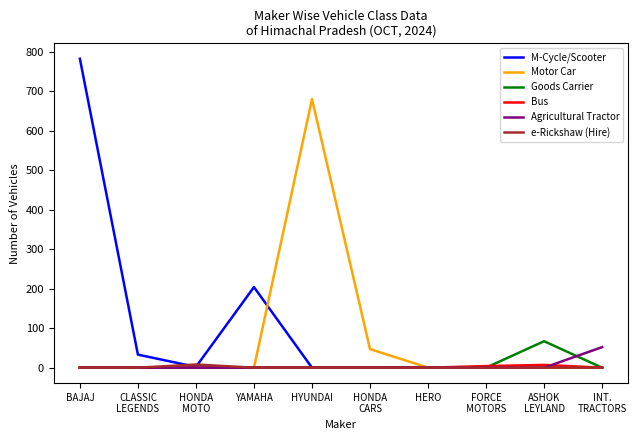

True or false: Agricultural Tractor has a value of -34 at HERO.

False